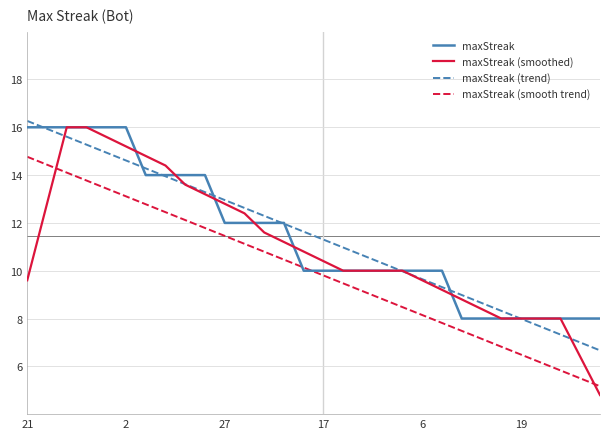

What are all the series names shown in the legend?

maxStreak, maxStreak (smoothed), maxStreak (trend), maxStreak (smooth trend)